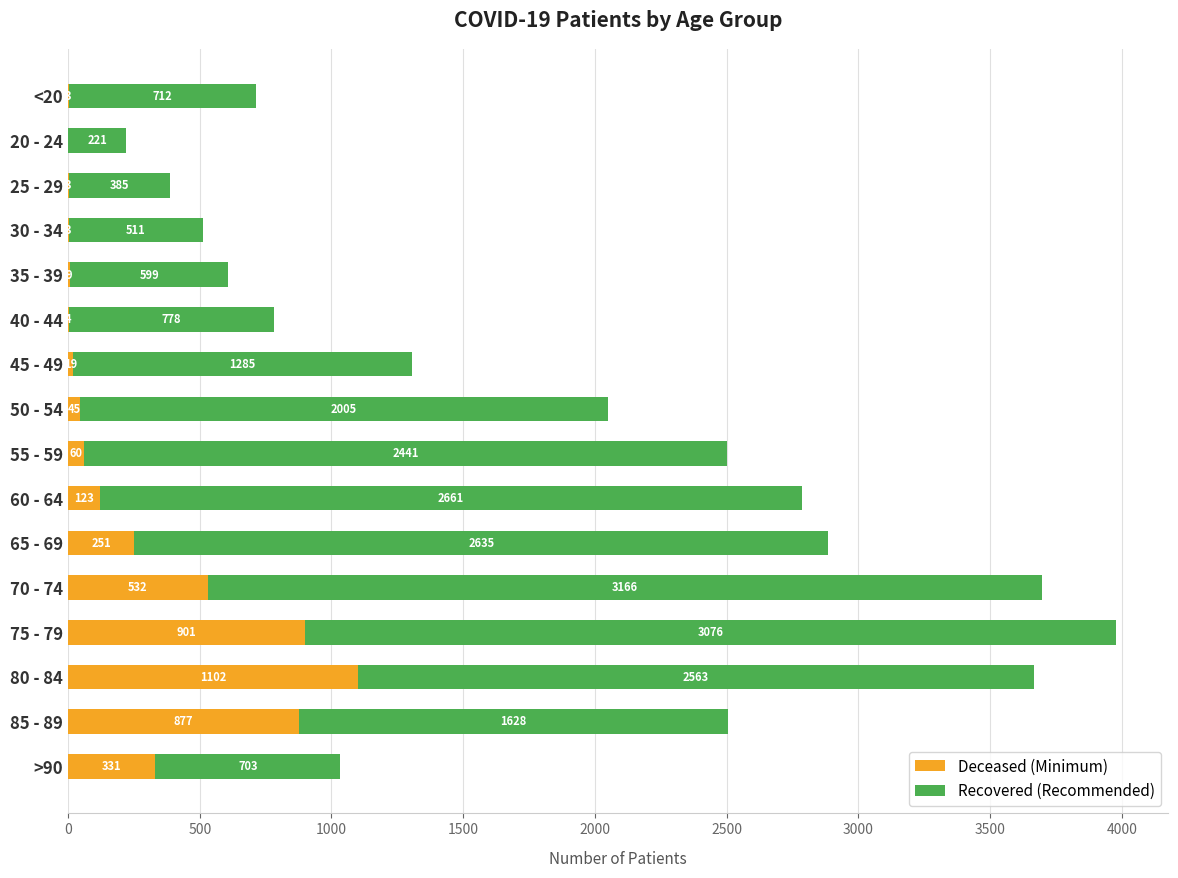

At which category is the sum across all series the highest?

75 - 79